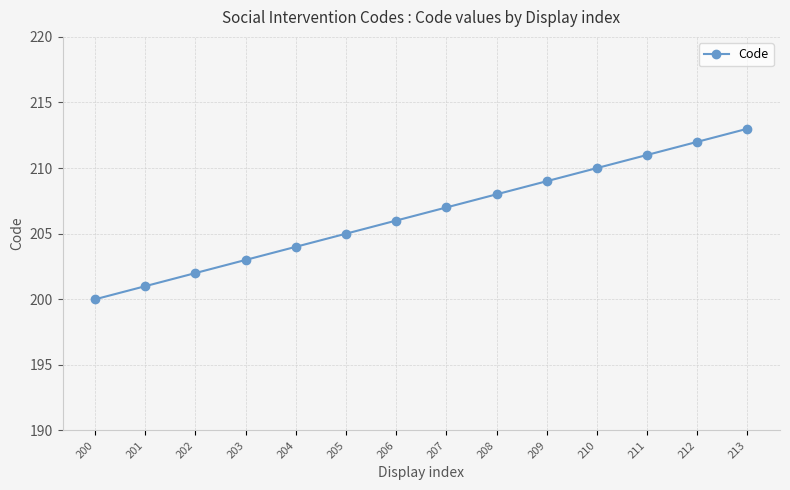

Is it true that the value at 208 is 208?

True